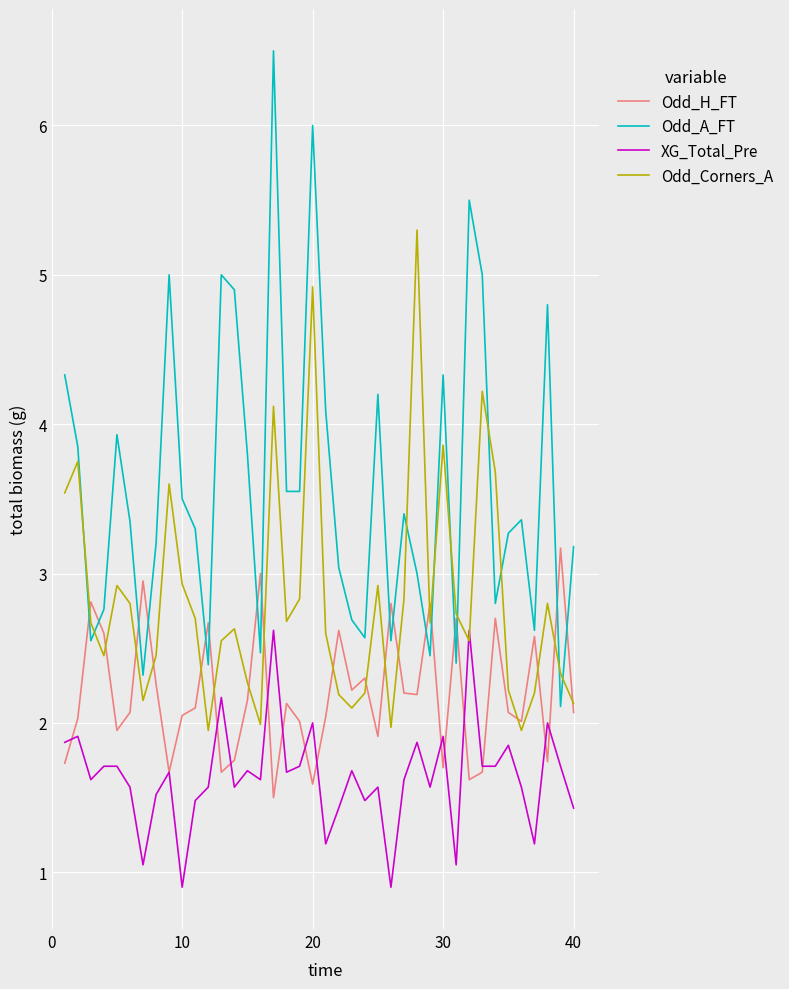

Which series has the largest range (max minus min)?

Odd_A_FT